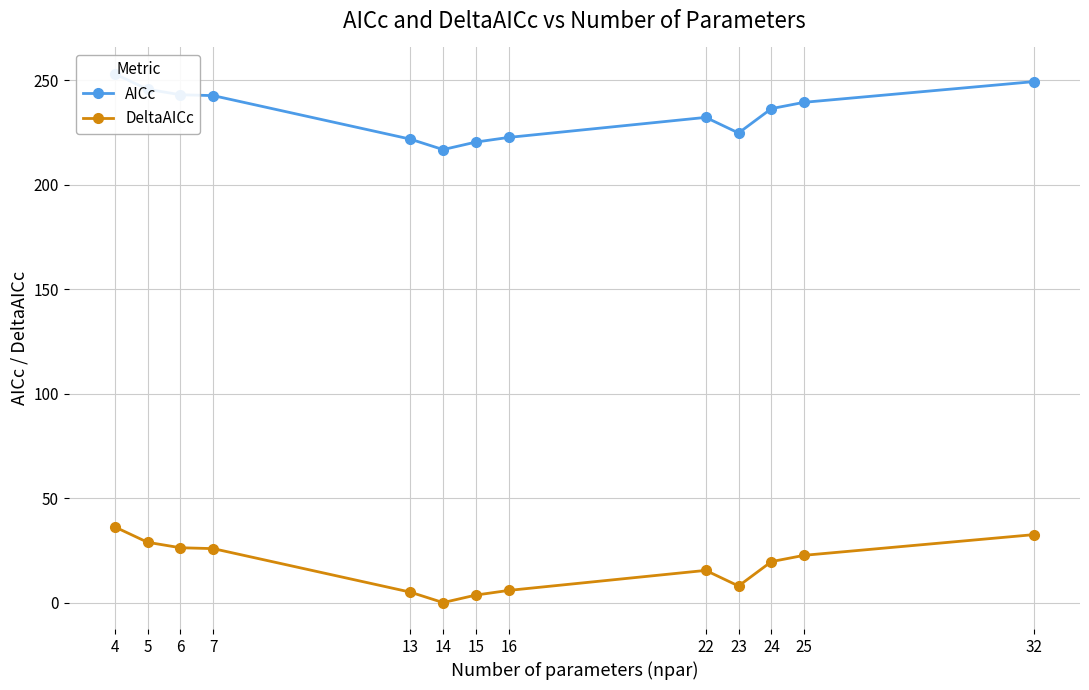

How many lines are shown in the chart?

2